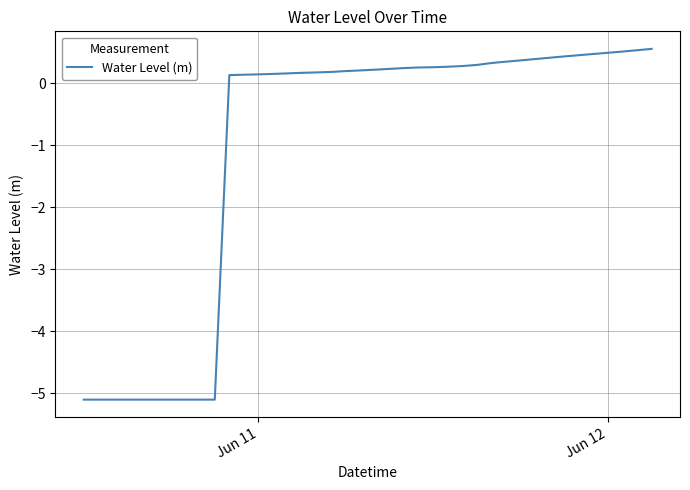

What is the maximum value shown in the chart?

0.6